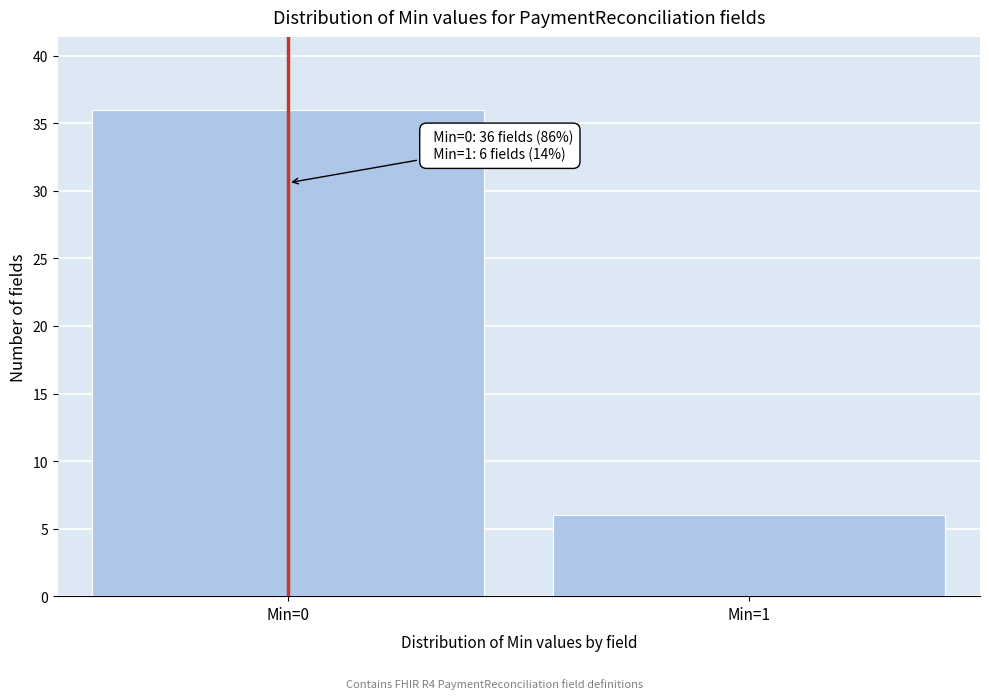

Reading left to right, what are all the values shown in this chart?

Min=0=36	Min=1=6